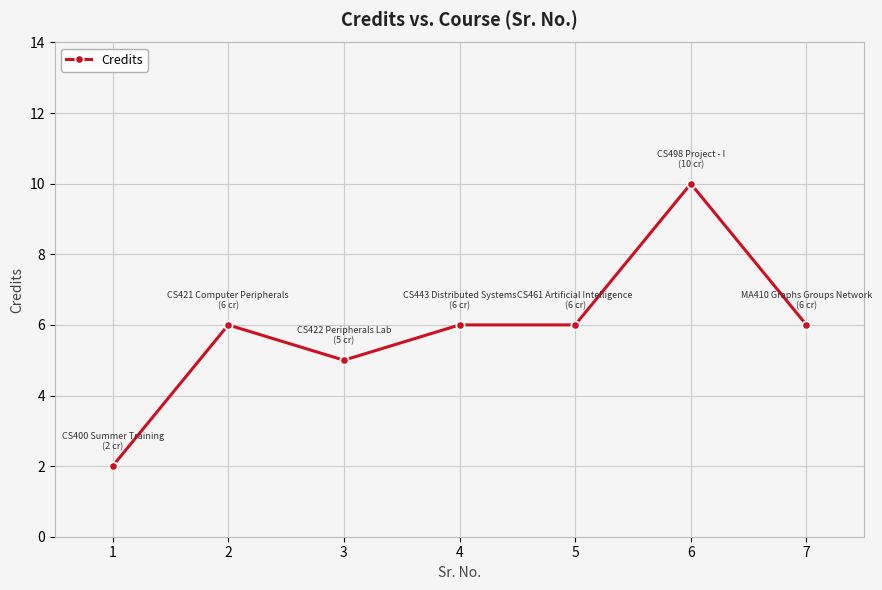

The value at 5 is 6. True or false?

True